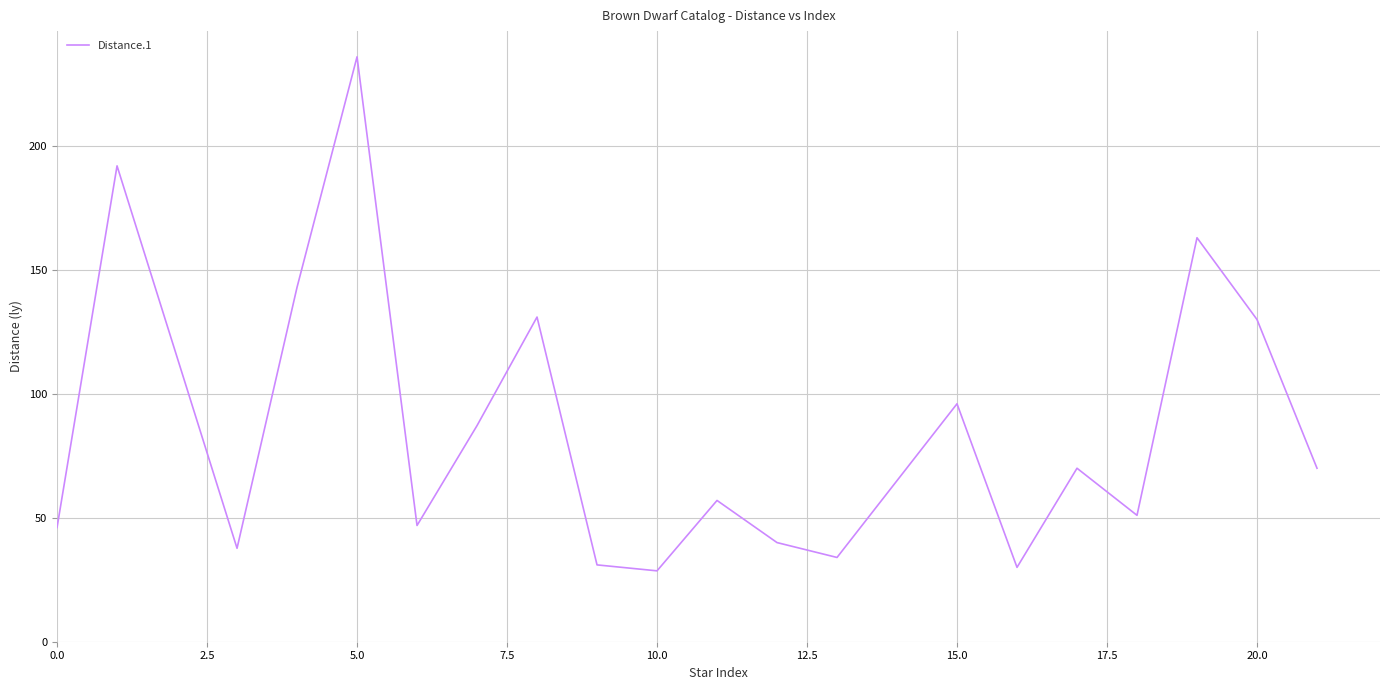

What is the greatest value displayed?

236.0